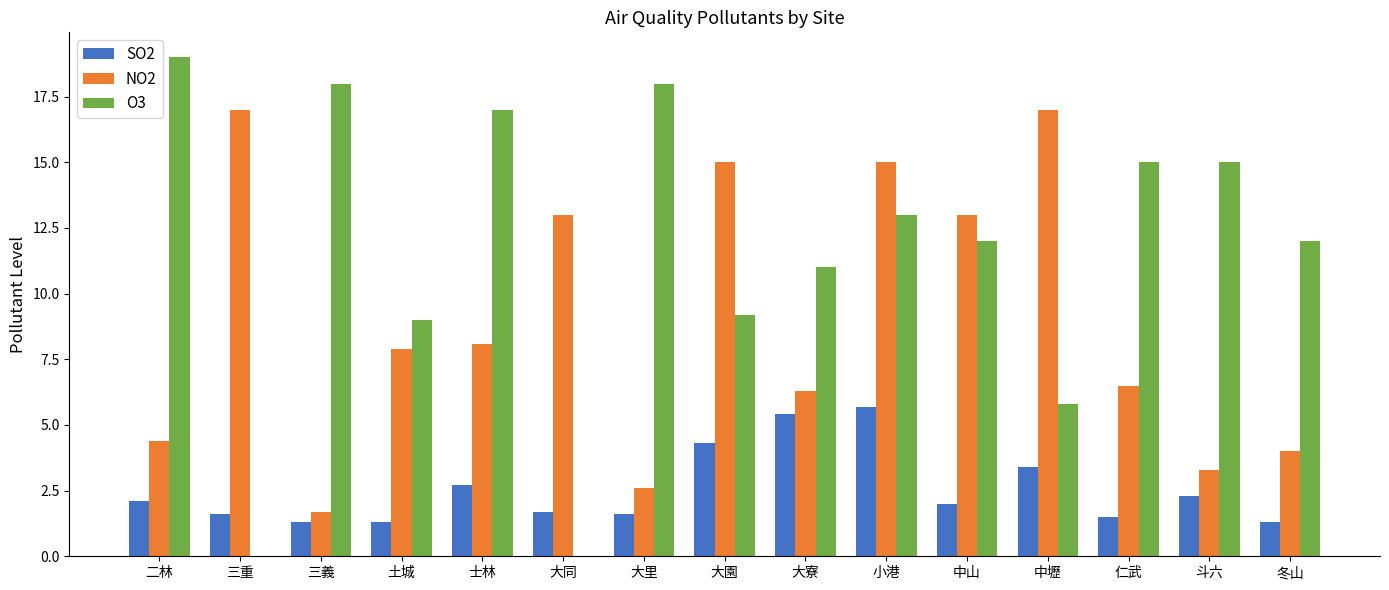

What is the sum of the SO2 values at 中山 and 三重?

3.6